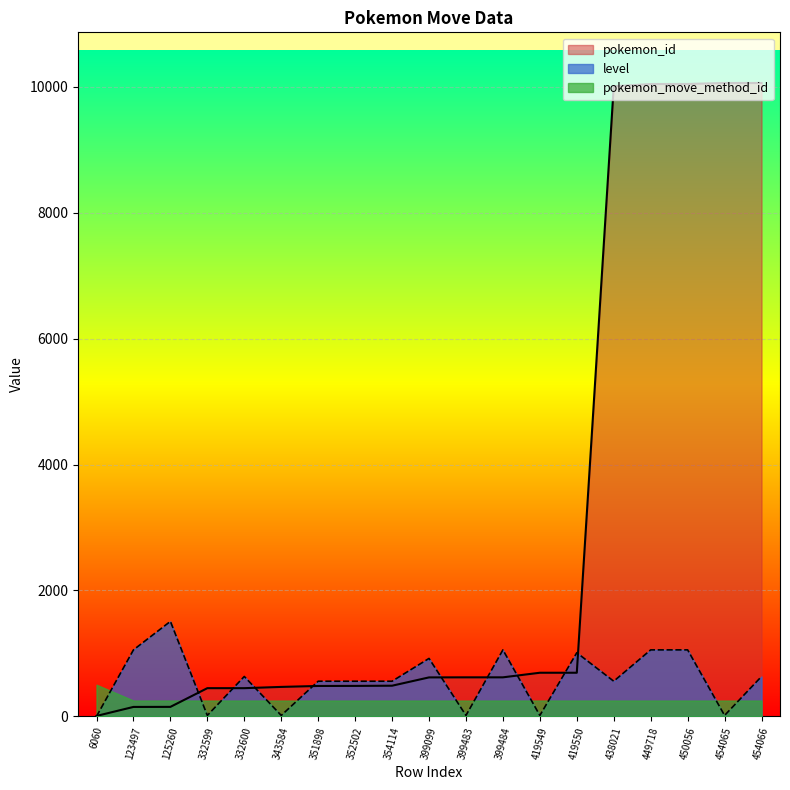

At which category does the chart reach its peak across all series?

454065